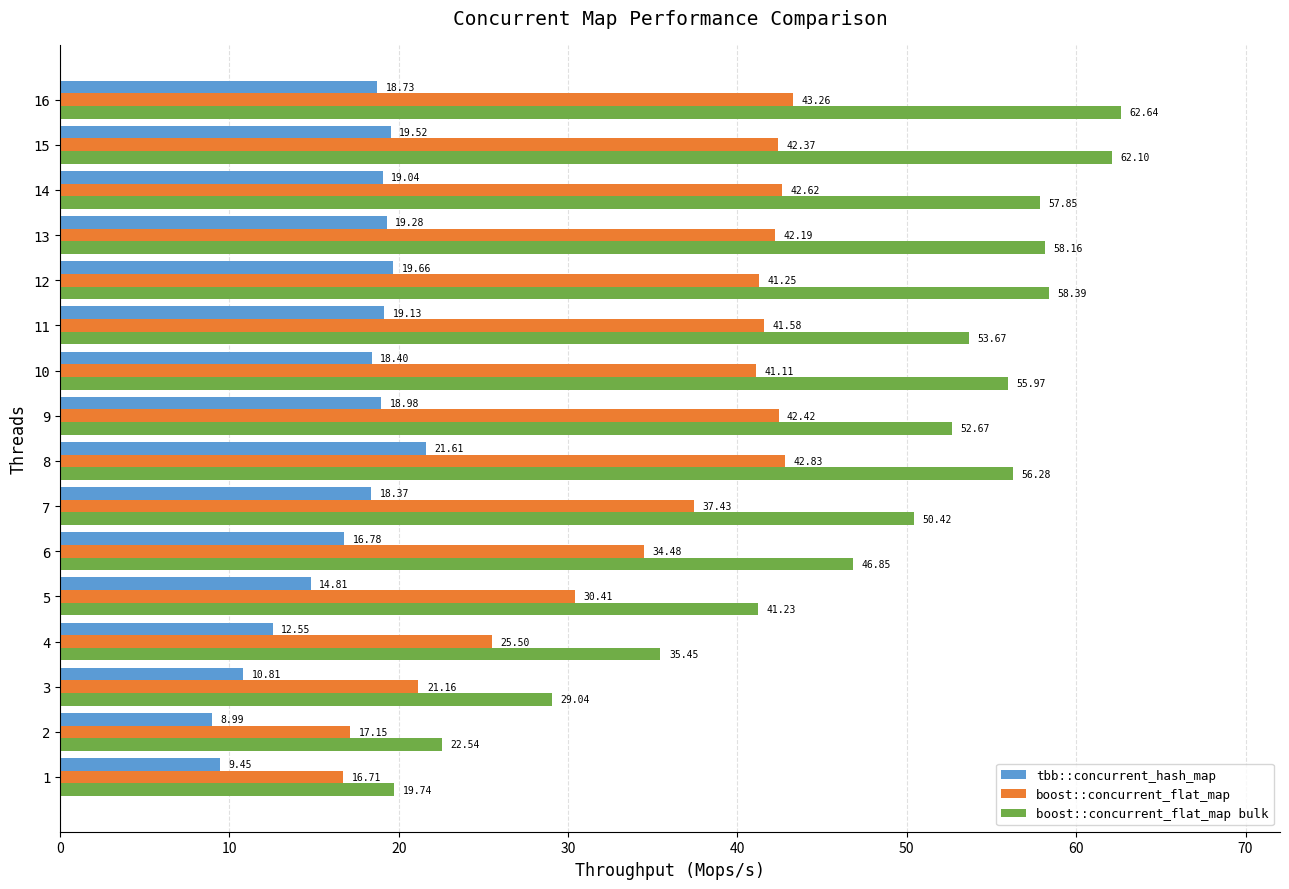

Count the number of categories in the chart.

16